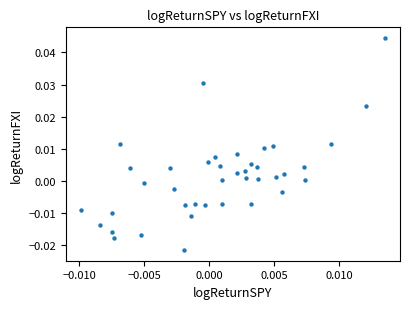

Count the number of points in this scatter plot.

40